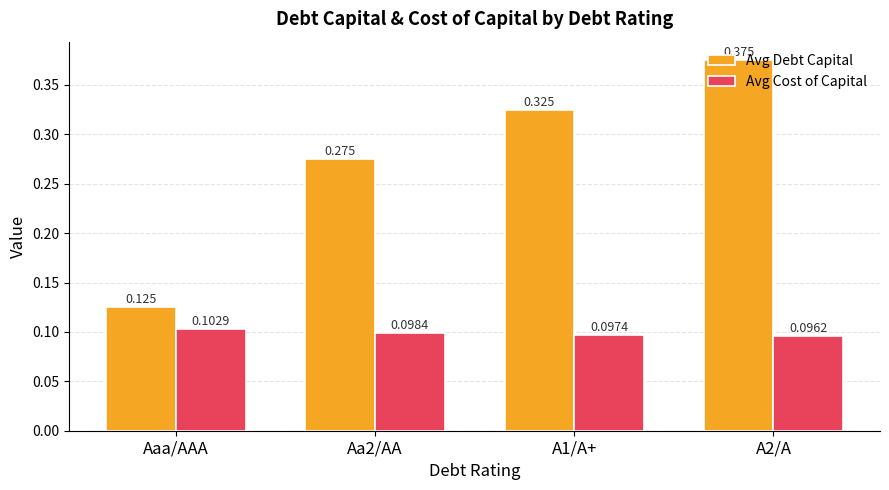

Which category has the highest value in the Avg Cost of Capital series?

Aaa/AAA